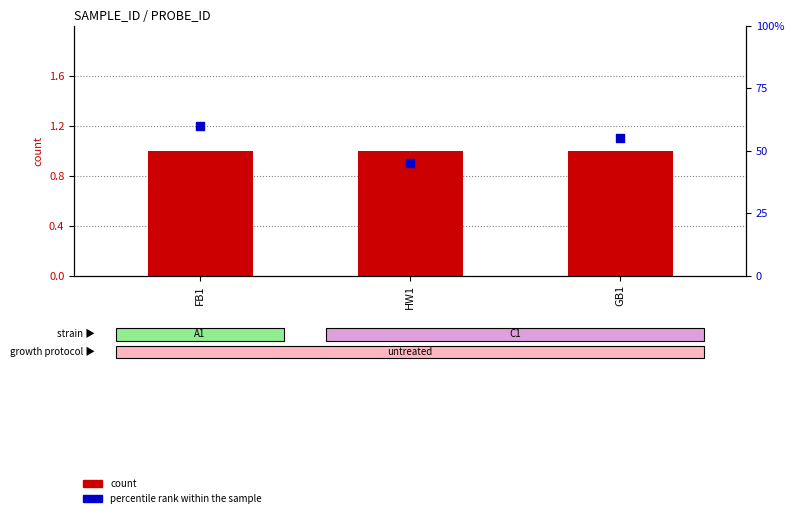

Which series has the largest Y range (max minus min)?

percentile rank within the sample